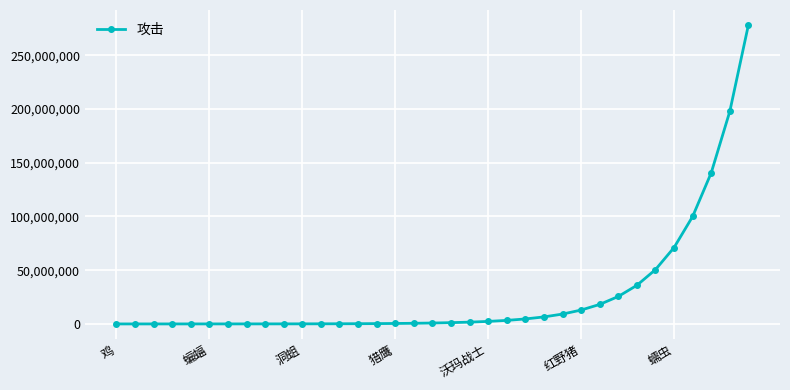

What is the difference between the maximum and minimum values?

278255840